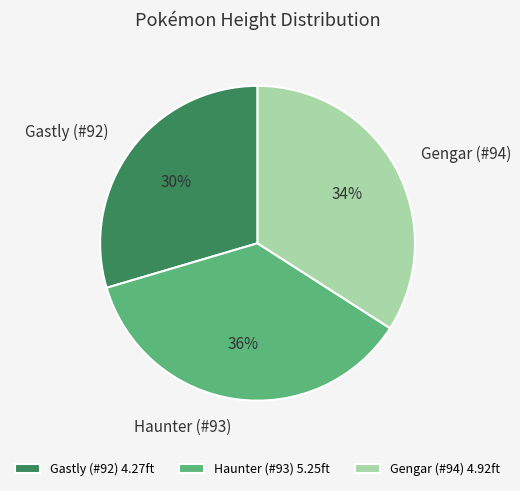

To the nearest percent, what portion does Gastly (#92) represent?

30%